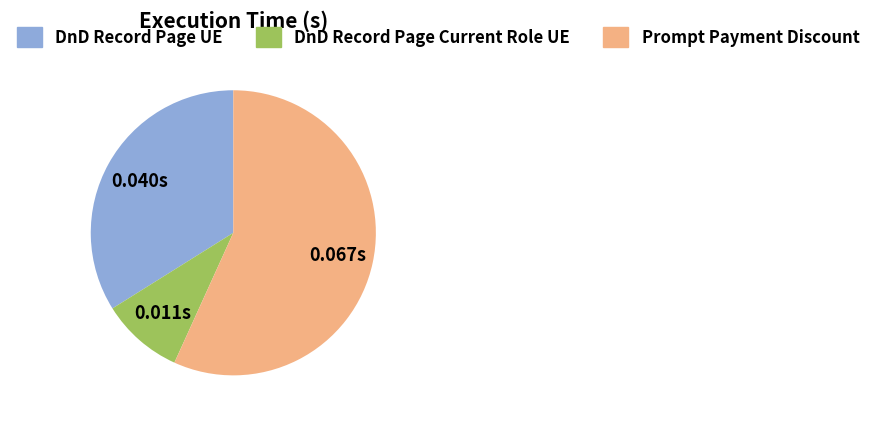

Rank the categories by value from highest to lowest.

Prompt Payment Discount, DnD Record Page UE, DnD Record Page Current Role UE